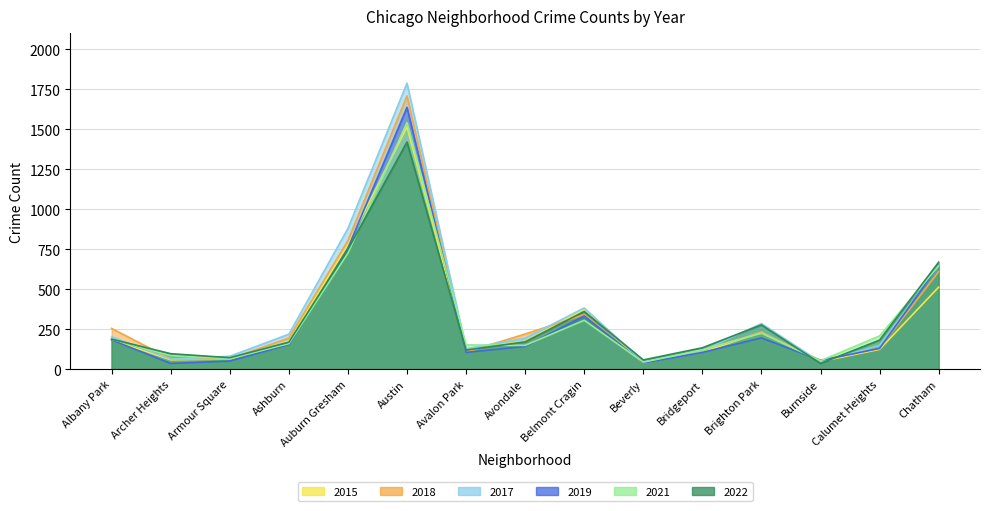

How many interior local peaks does the 2018 series have?

3